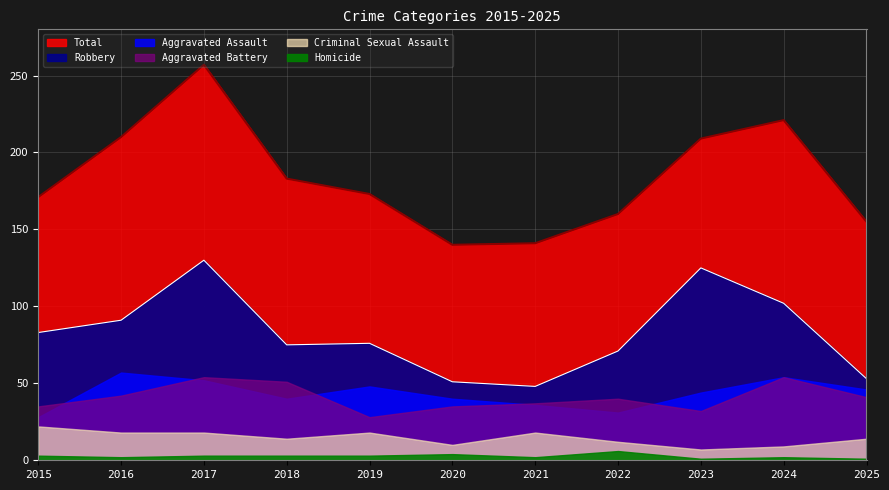

List the labels in order of Robbery value, smallest first.

2021, 2020, 2025, 2022, 2018, 2019, 2015, 2016, 2024, 2023, 2017